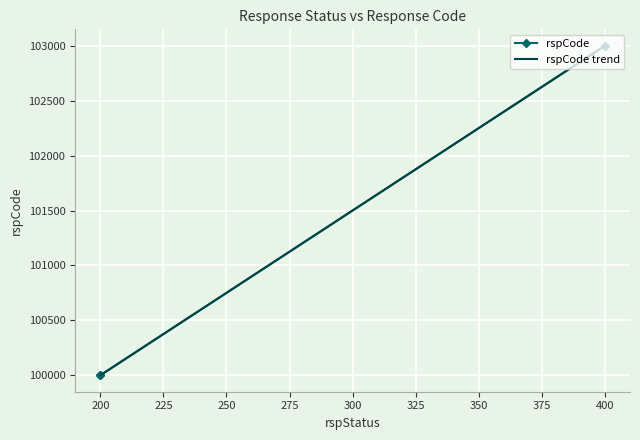

What is the change in value from 200 to 400?

+3000